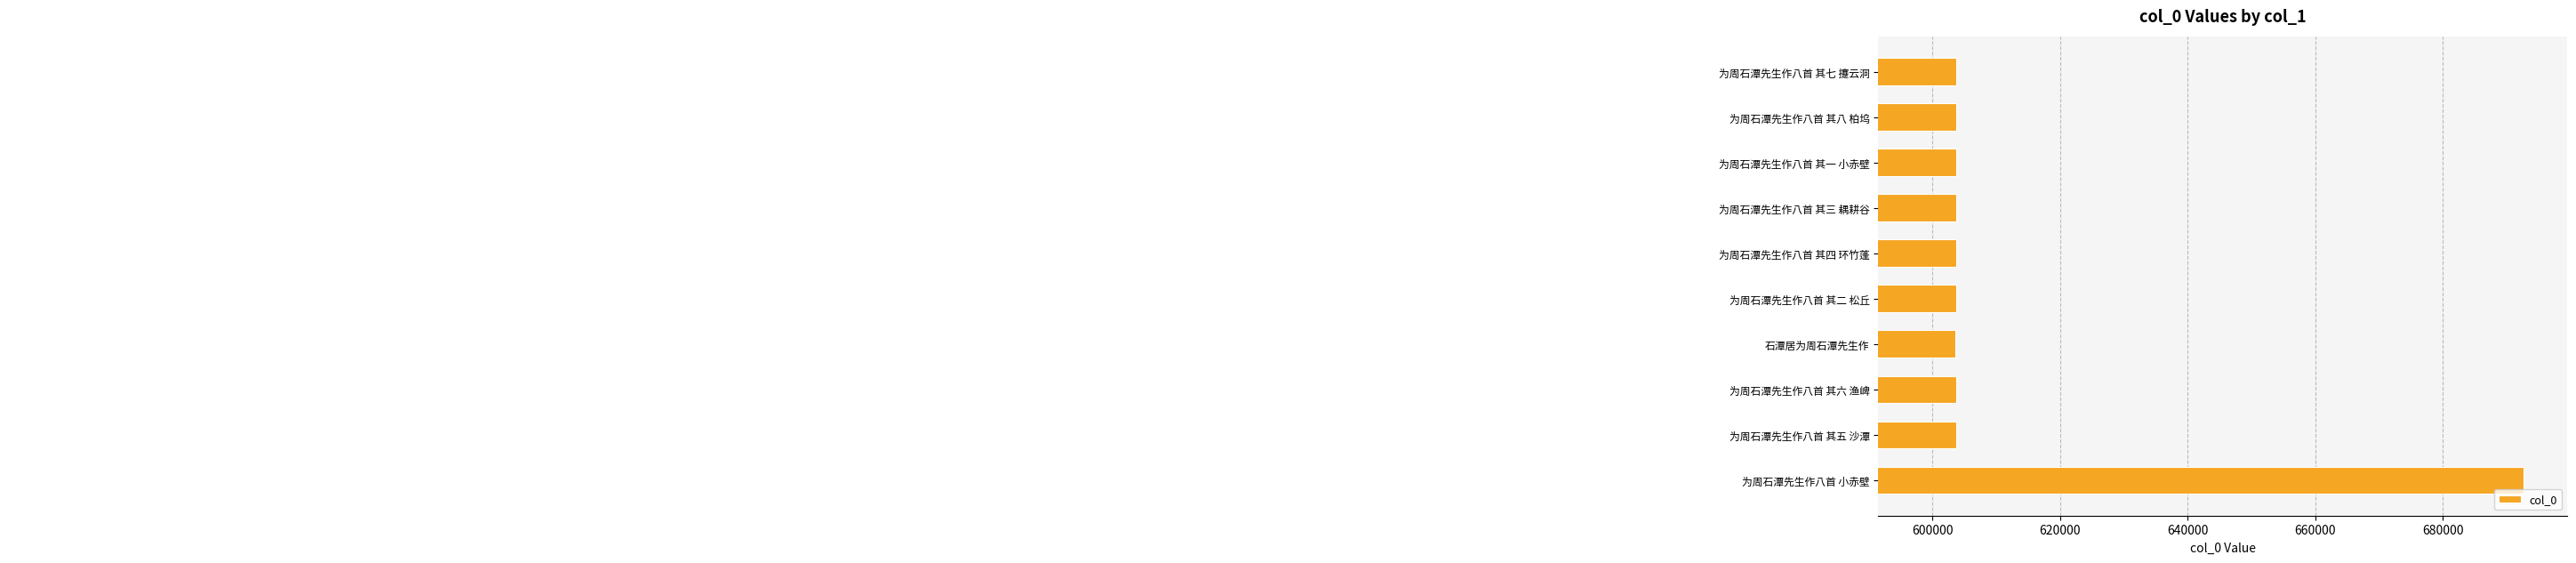

What is the greatest value displayed?

692641